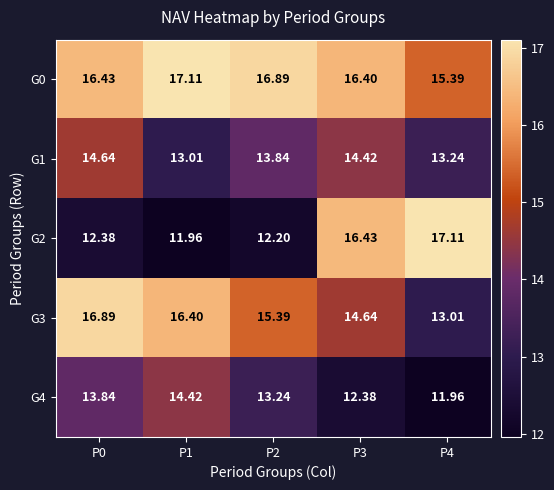

At how many categories does at least one series exceed 13?

5